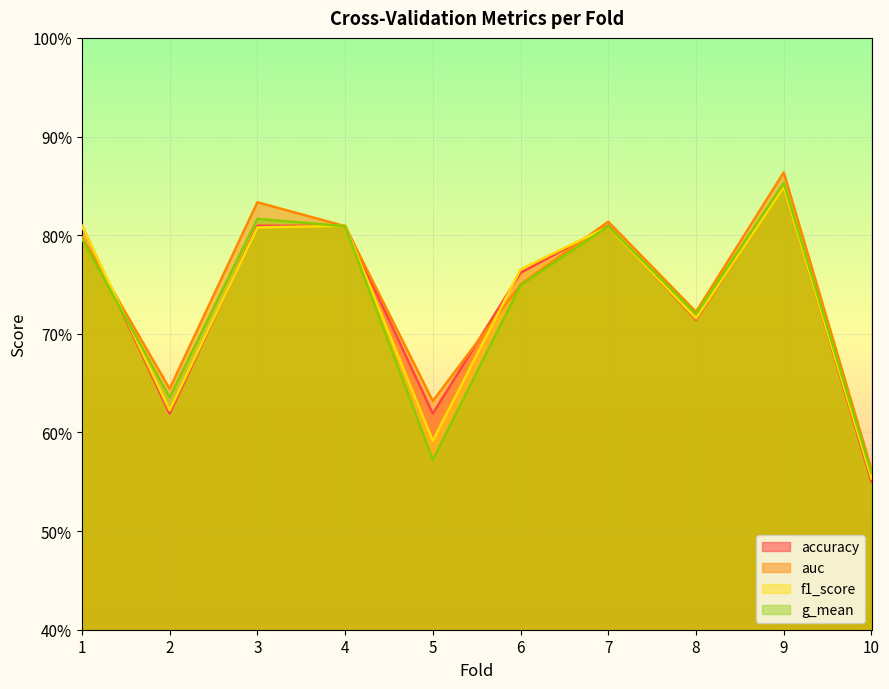

What is the approximate value of g_mean at 4?

0.8